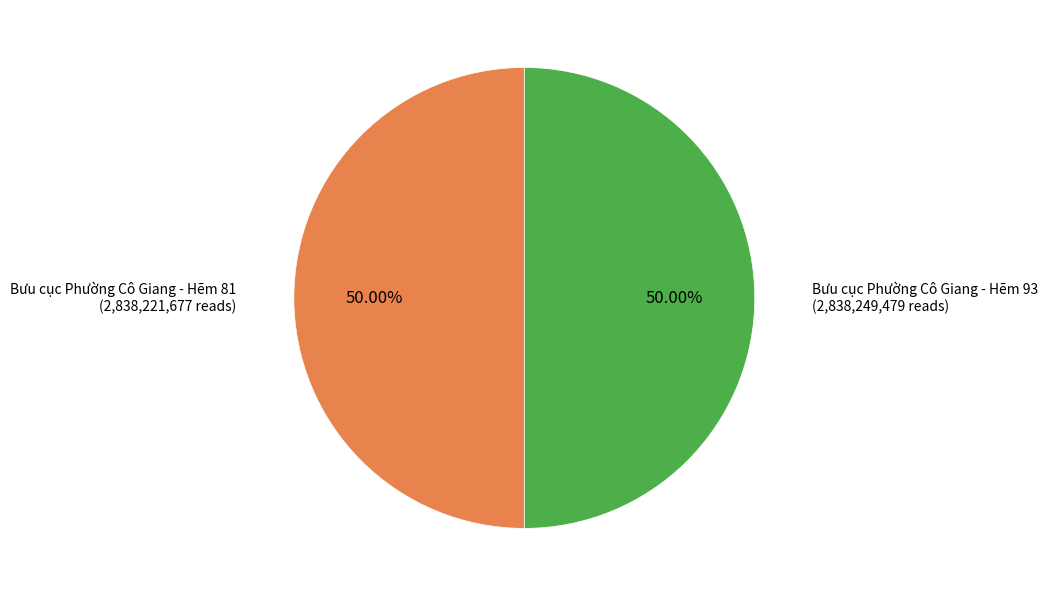

Combined, what portion of the pie is Bưu cục Phường Cô Giang - Hẽm 93 and Bưu cục Phường Cô Giang - Hẽm 81?

100.0%